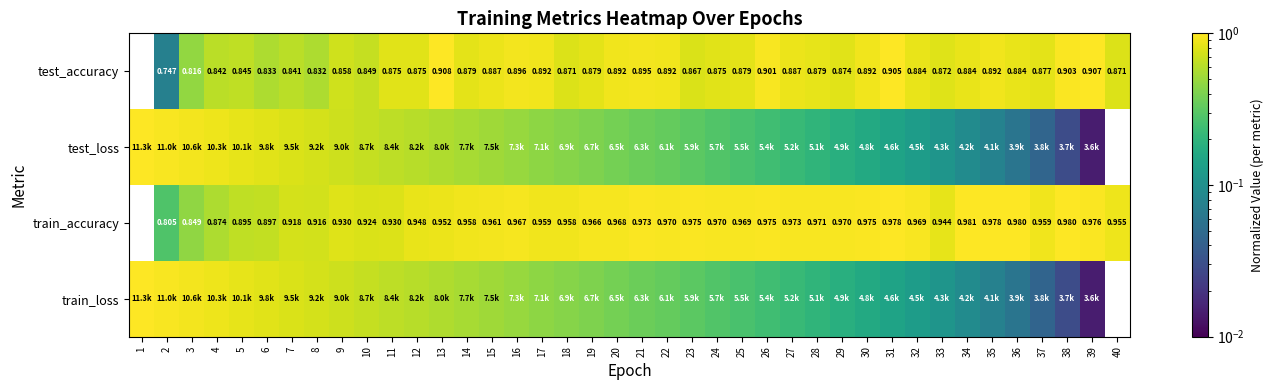

How many categories are shown in the chart?

40